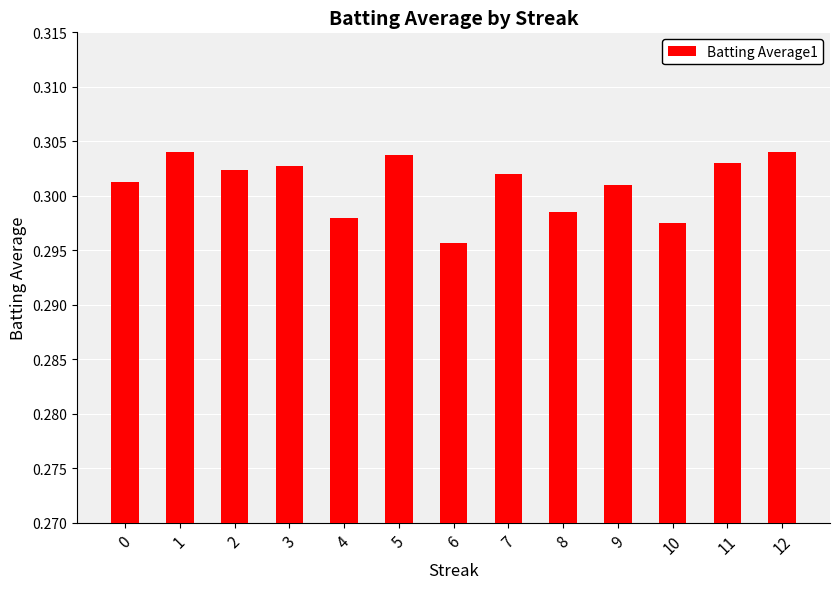

What is the sum of the values at 12 and 10?

0.6